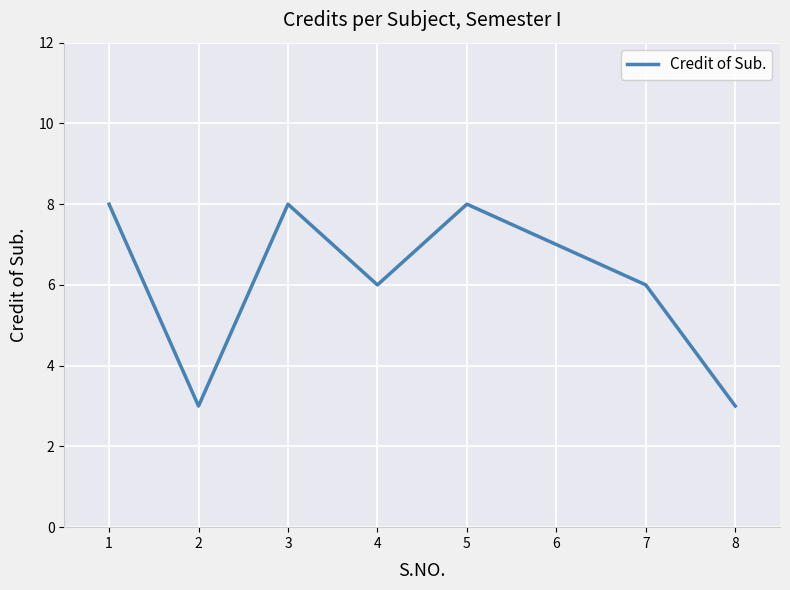

Where does the data first go above 7?

1